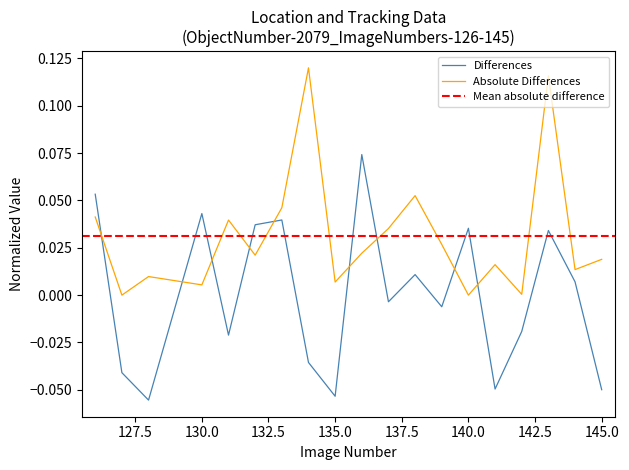

Which series ends up on top after the final intersection of Differences and Absolute Differences?

Absolute Differences